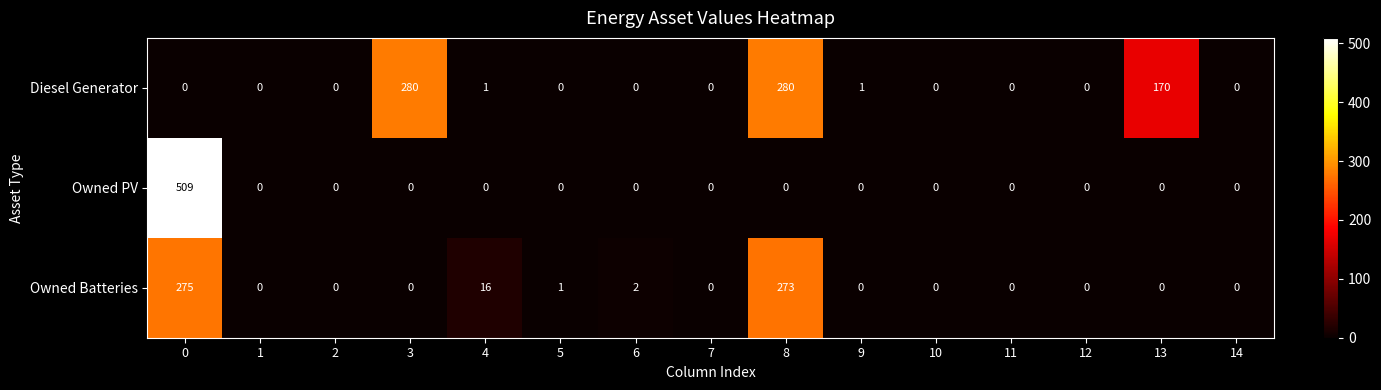

The value of Diesel Generator at 3 is 280. True or false?

True